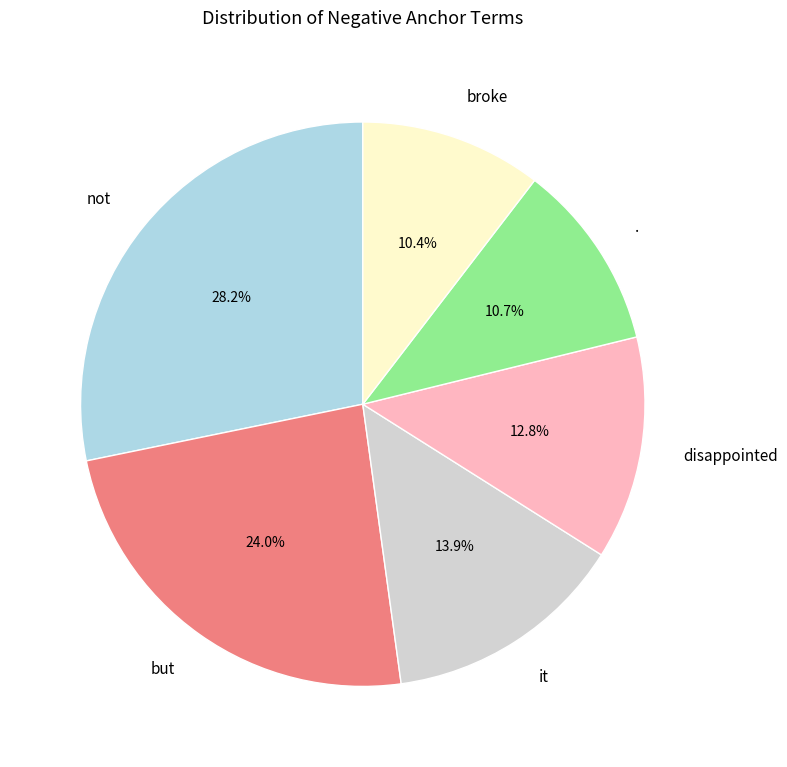

What is the ratio of the value at it to the value at .?

1.3